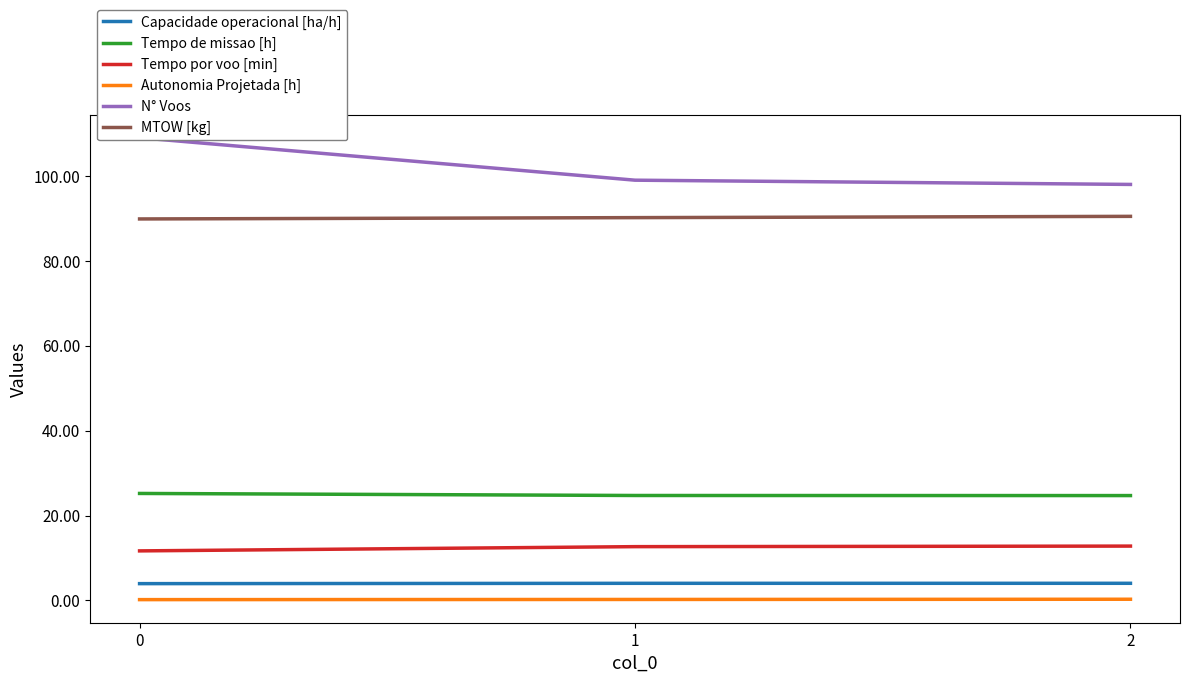

Reading left to right, transcribe all the data shown in this chart.

Capacidade operacional [ha/h]: 0=4.0	1=4.0	2=4.0
Tempo de missao [h]: 0=25.2	1=24.7	2=24.7
Tempo por voo [min]: 0=11.7	1=12.7	2=12.8
Autonomia Projetada [h]: 0=0.2	1=0.2	2=0.3
N° Voos: 0=109.0	1=99.0	2=98.0
MTOW [kg]: 0=89.9	1=90.2	2=90.5